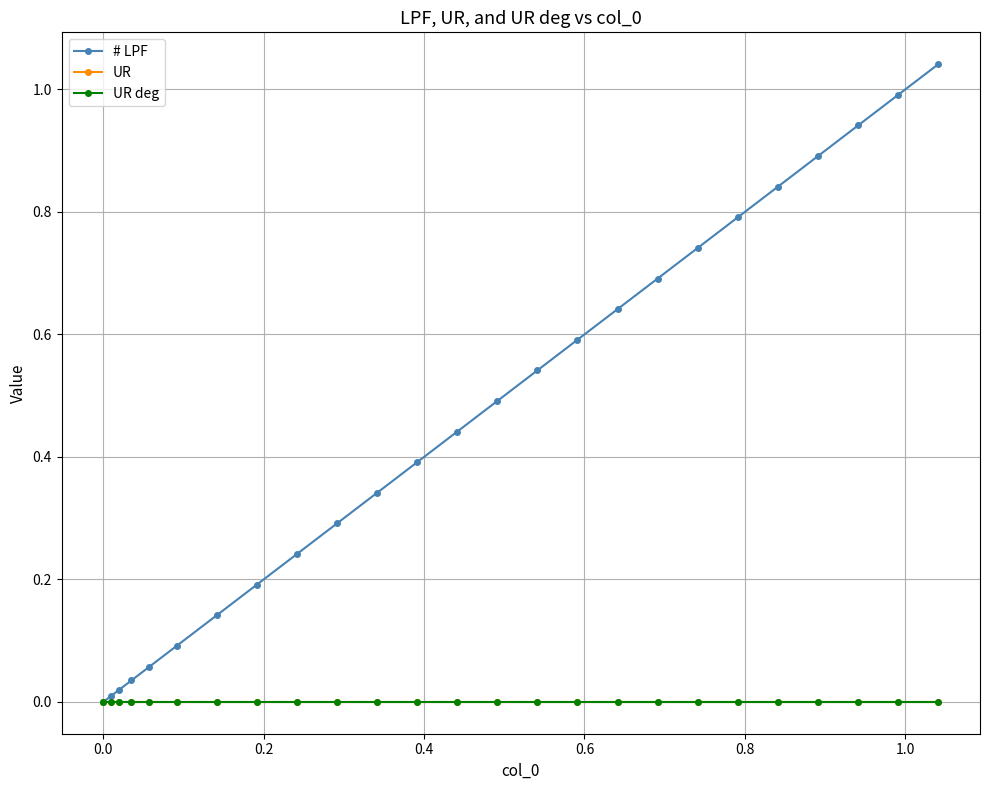

Which series has the largest total across all categories?

# LPF